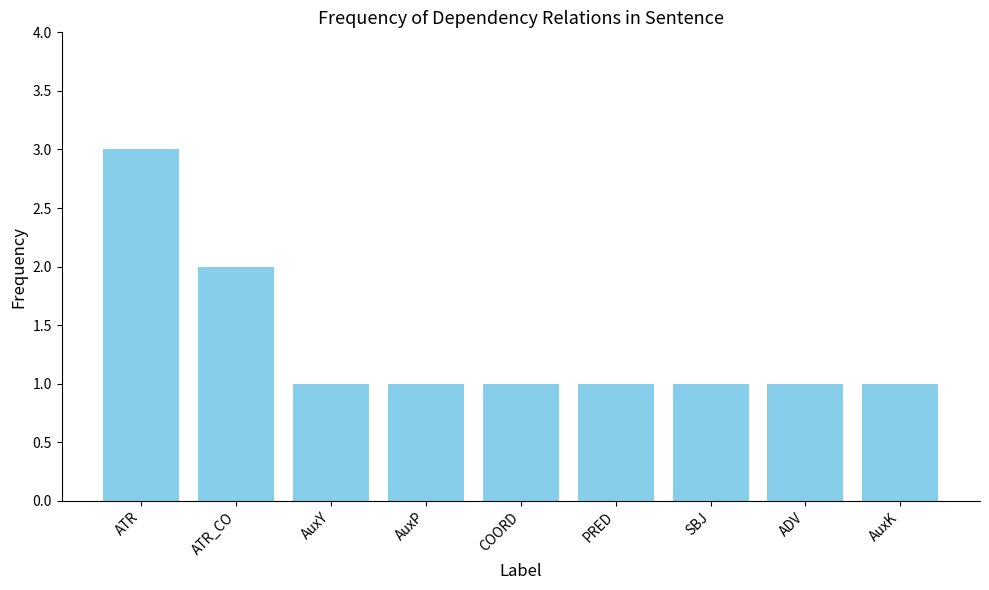

What is the average value?

1